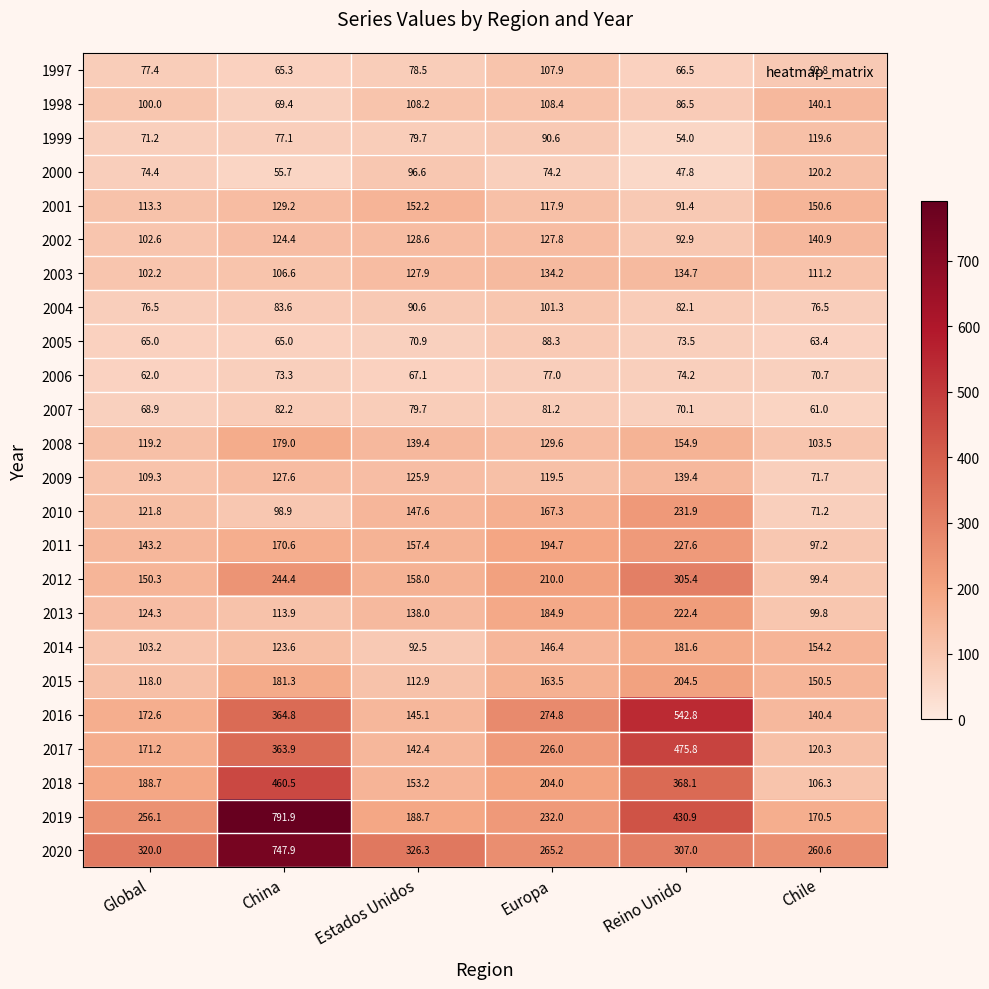

What is the difference between the second highest and minimum values in the 2011 series?

97.5